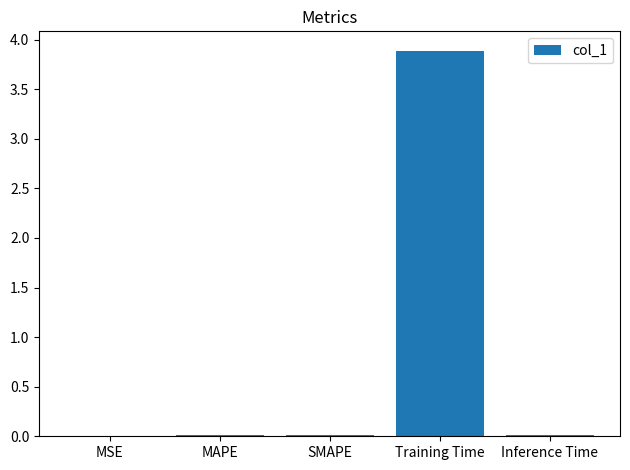

True or false: the data shows 0.0 at MAPE.

True